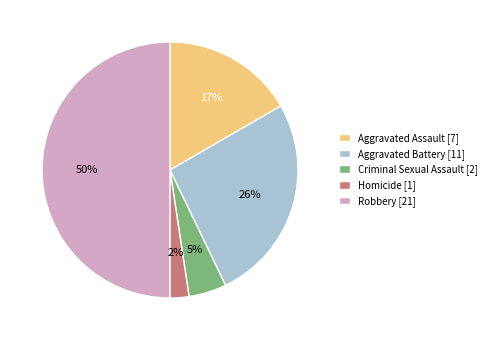

Rank the categories by value from lowest to highest.

Homicide, Criminal Sexual Assault, Aggravated Assault, Aggravated Battery, Robbery